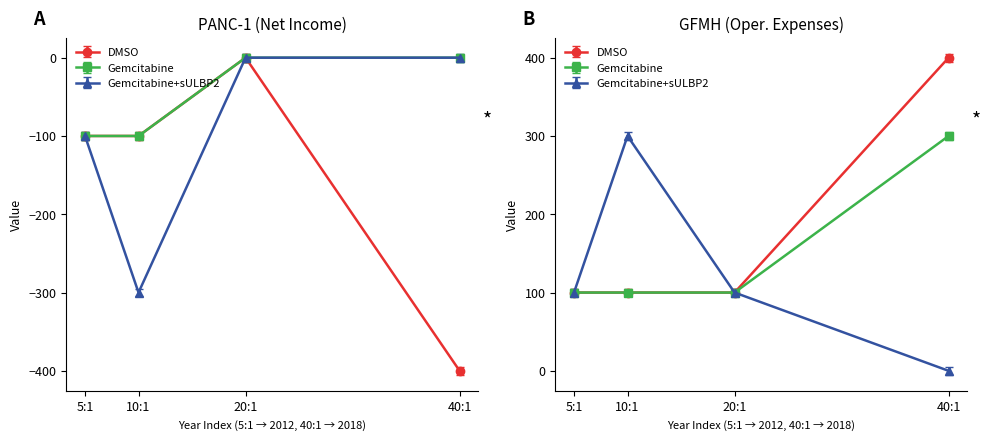

True or false: Gemcitabine and Gemcitabine+sULBP2 cross at least once.

False